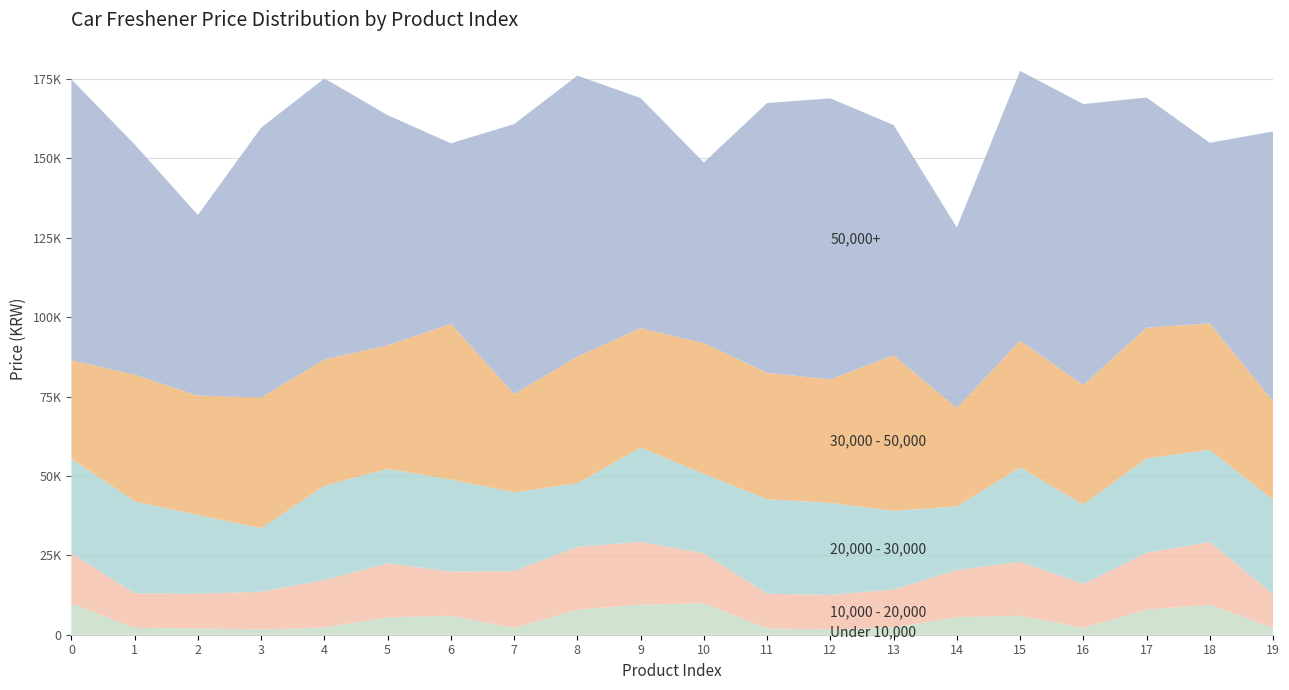

Reading left to right, list all the values displayed in this chart.

Under 10,000: 9900	2120	2020	1640	2330	5500	6000	2140	7900	9450	9900	2020	1640	2330	5500	6000	2140	7900	9450	2120
10,000 - 20,000: 15790	10900	10900	11900	14900	17000	13900	17900	19800	19790	15790	10900	10900	11900	14900	17000	13900	17900	19800	10650
20,000 - 30,000: 29750	29000	24800	20000	29700	29750	29000	24800	20000	29700	25000	29750	29000	24800	20000	29700	25000	29750	29000	29750
30,000 - 50,000: 31000	39900	37600	41160	39800	38900	49000	31000	39900	37600	41160	39800	38900	49000	31000	39900	37600	41160	39800	31000
50,000+: 88500	72500	56890	85000	88500	72500	56890	85000	88500	72500	56890	85000	88500	72500	56890	85000	88500	72500	56890	85000